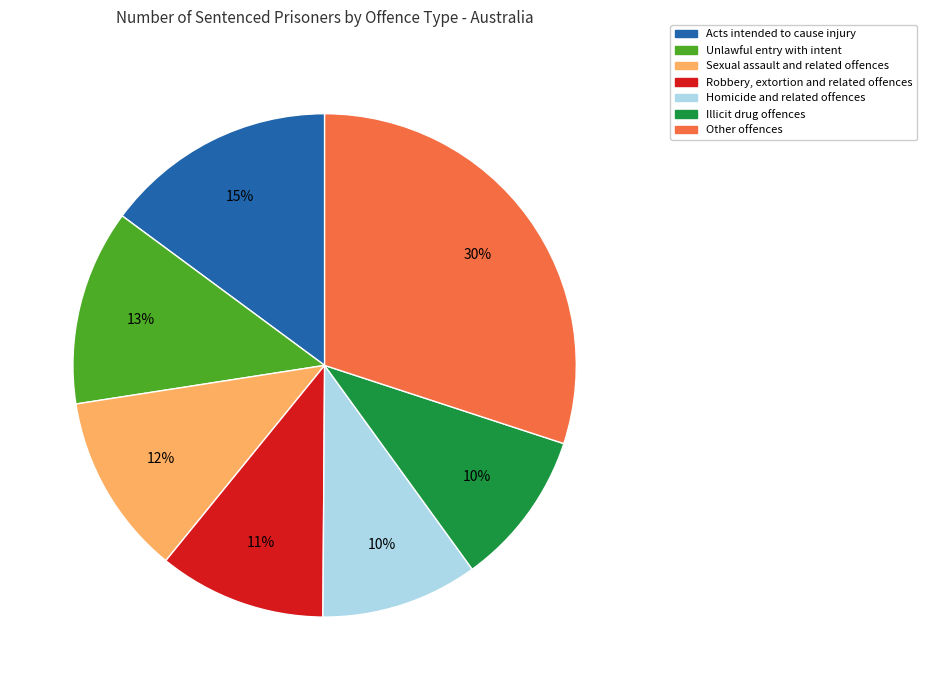

Count the number of slices in the pie.

7